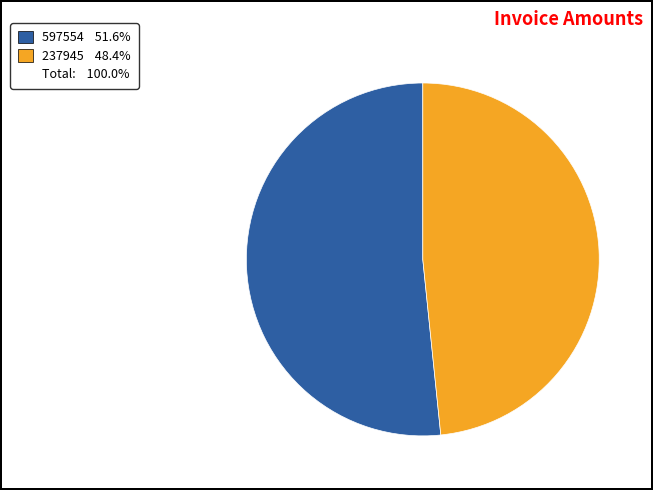

Does any single category account for the majority?

Yes